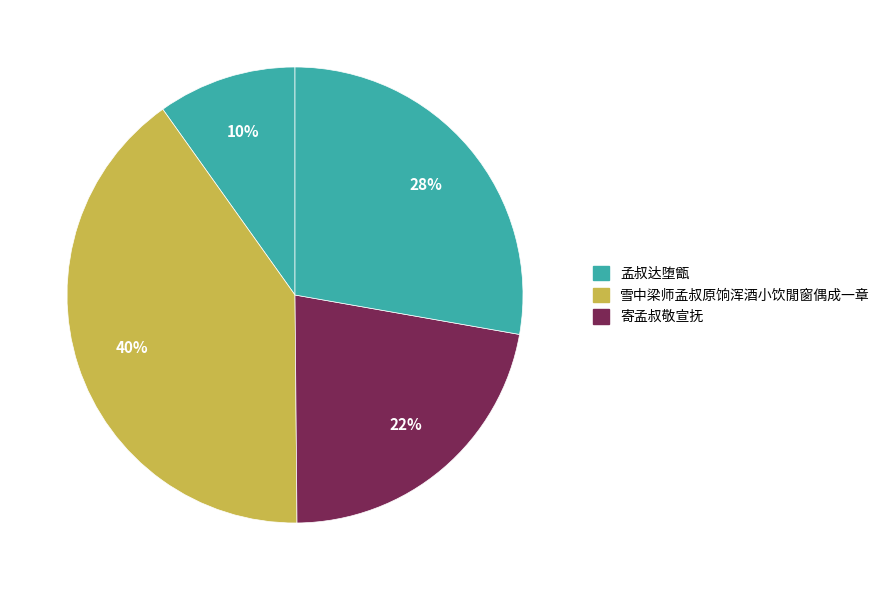

Count the number of slices in the pie.

4